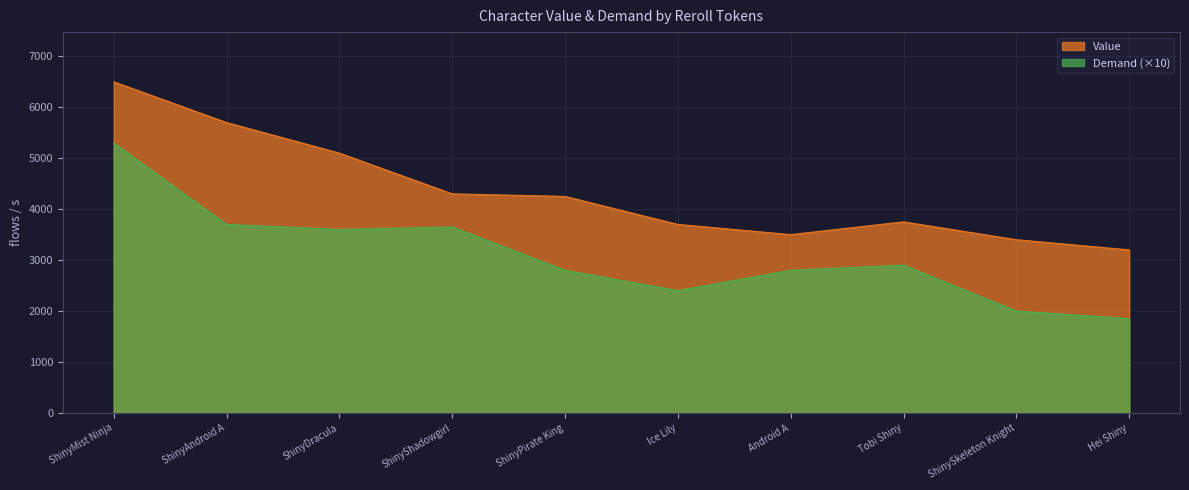

Where is Value nearest to the value 4850?

ShinyDracula